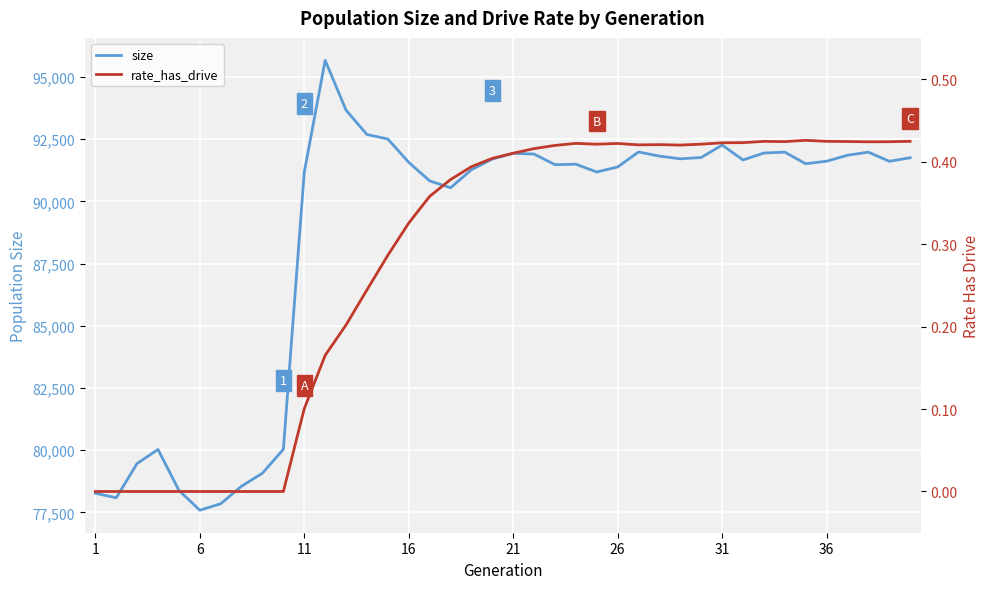

Rank the series by their average value, from highest to lowest.

size, rate_has_drive